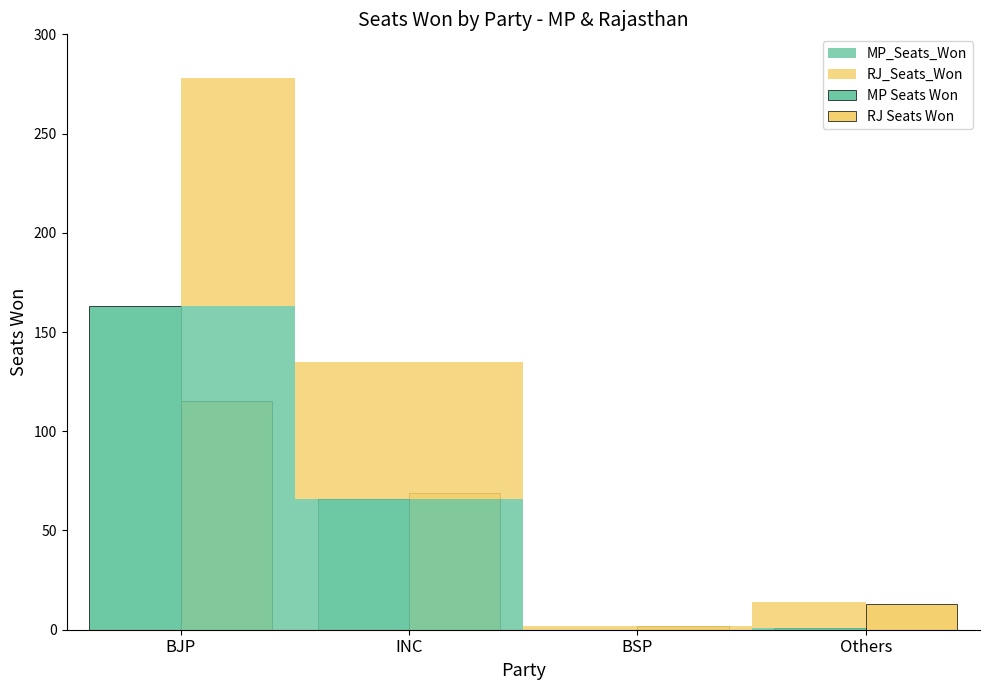

True or false: MP Seats Won has a value of 34 at INC.

False